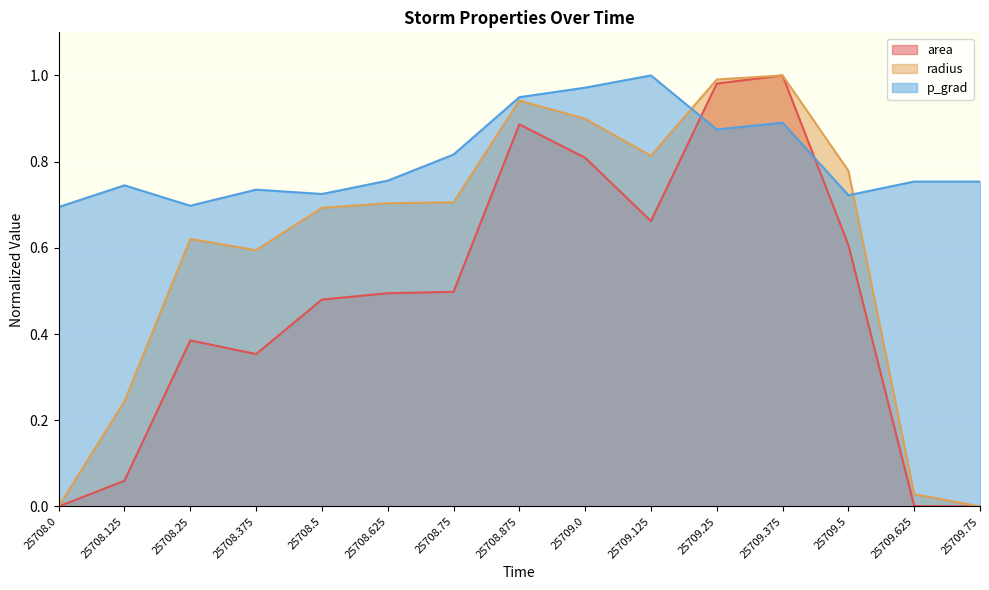

What is the label of the 1st point from the right?

25709.75